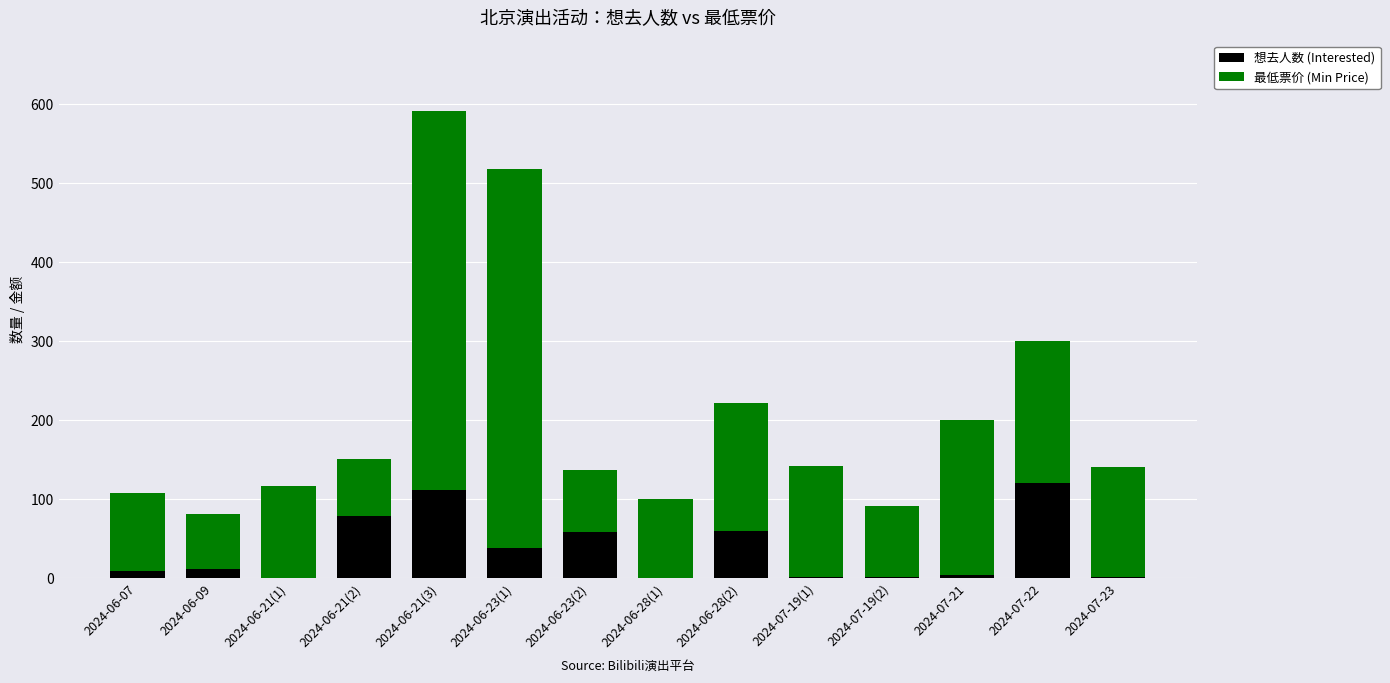

What are all the series names shown in the legend?

想去人数 (Interested), 最低票价 (Min Price)